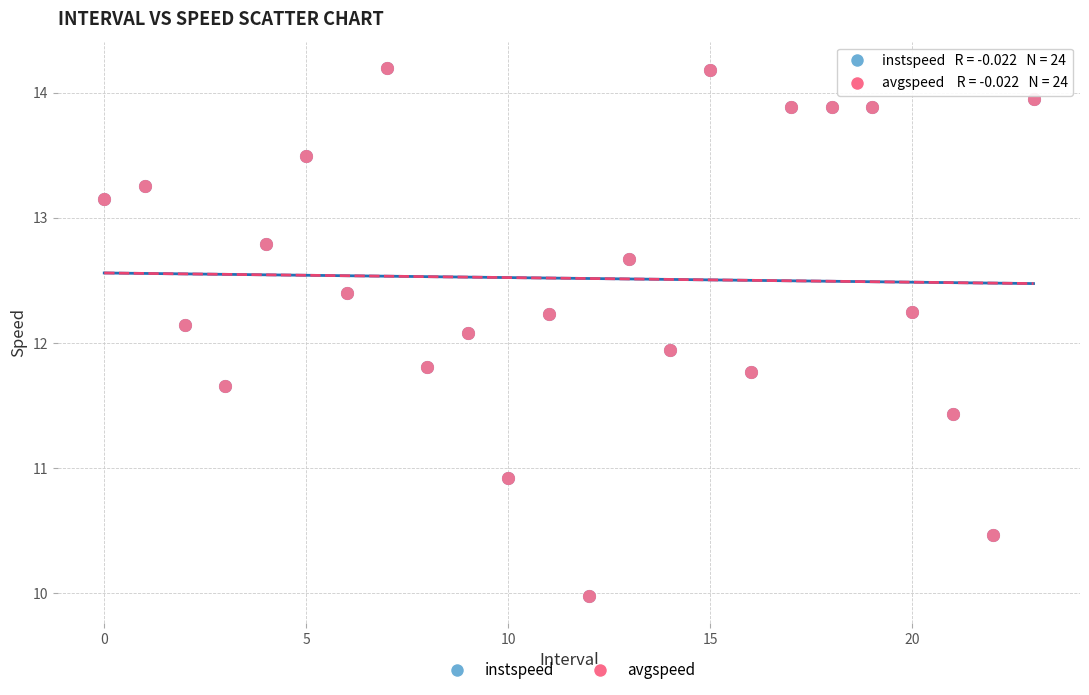

What are all the series names shown in the legend?

instspeed, avgspeed